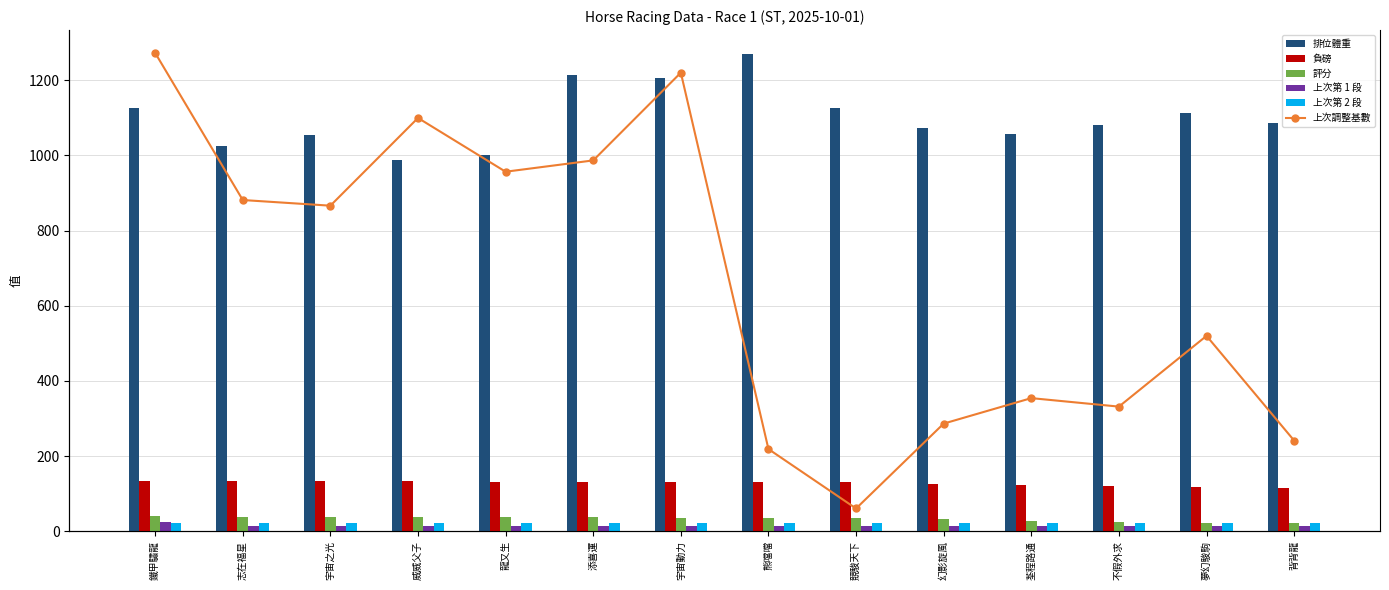

Read the 負磅 value at 夢幻駿駒.

118.0